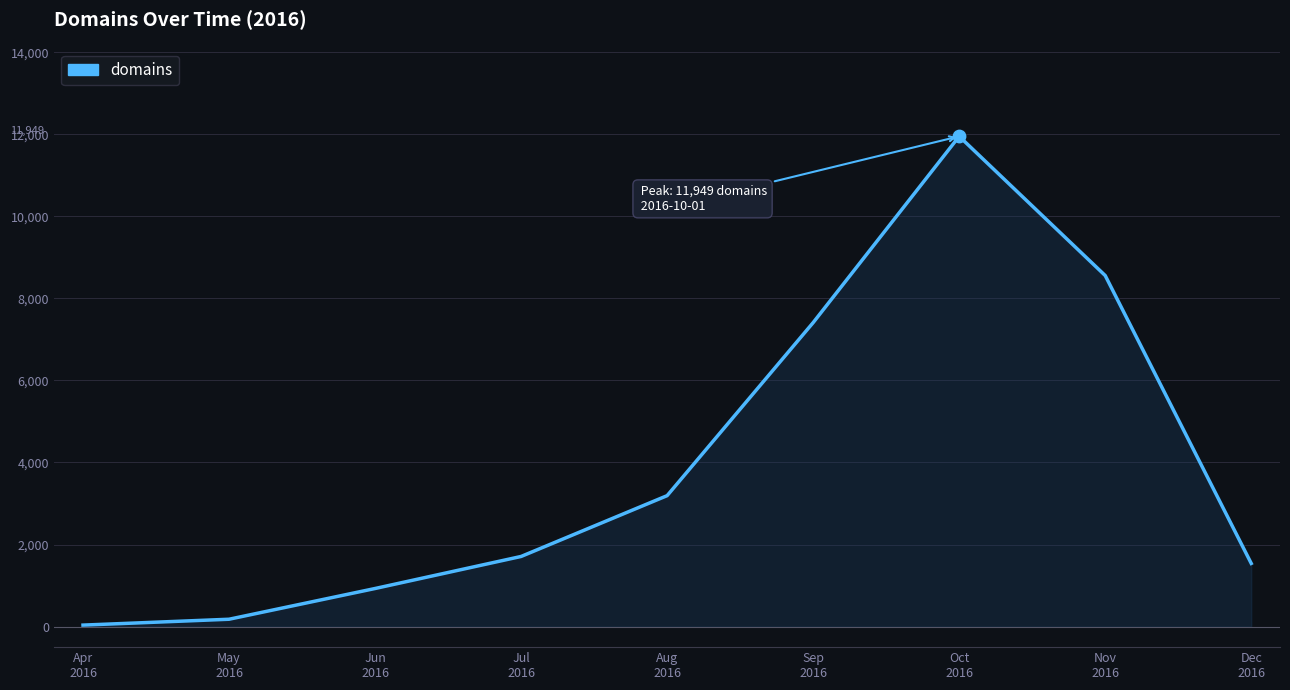

What is the change in value from Apr
2016 to Dec
2016?

+1503